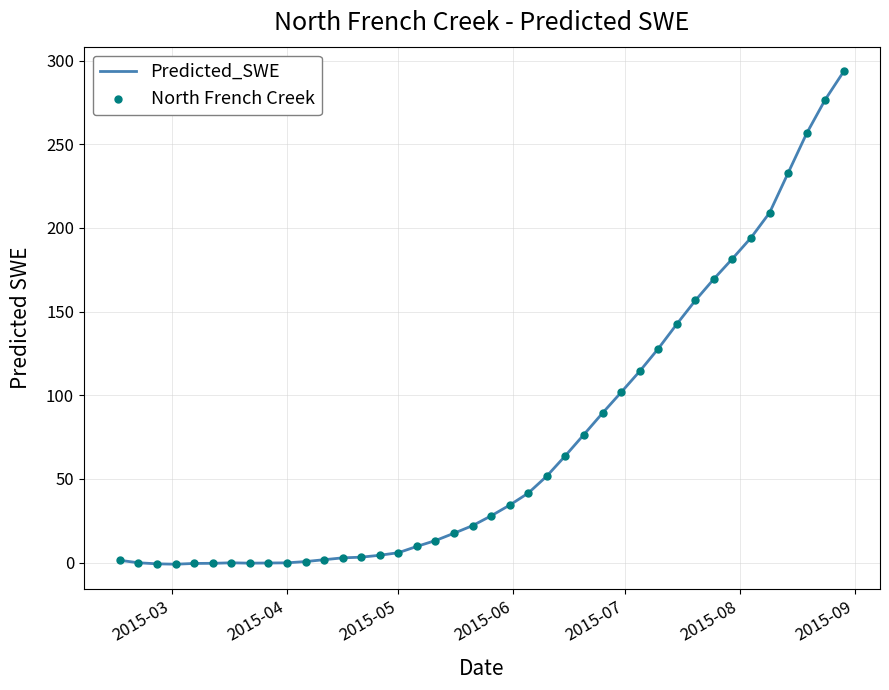

What is the difference between the maximum and minimum values?

294.6